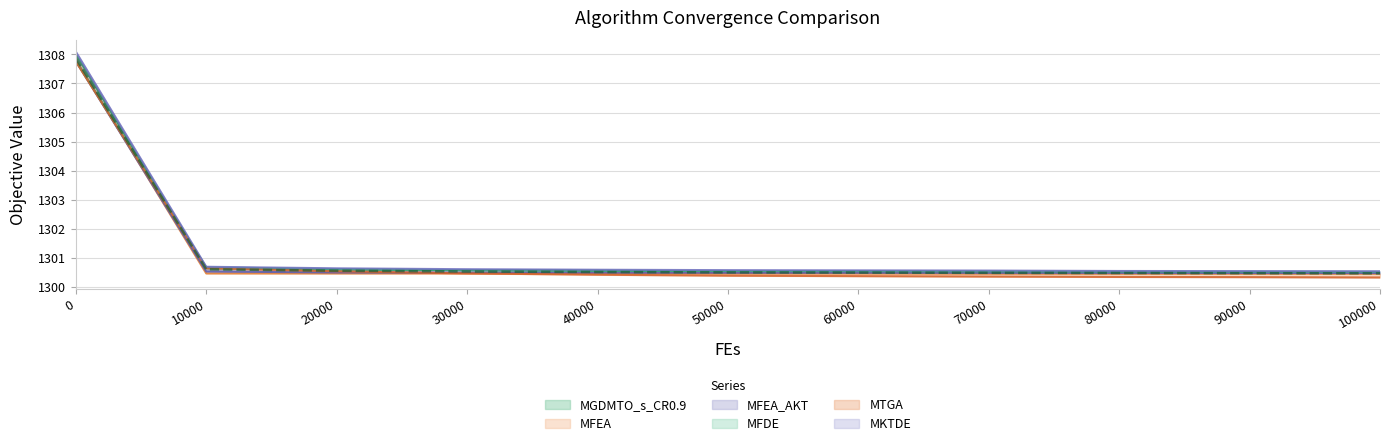

Read the MGDMTO_s_CR0.9 value at 20000.

1300.6